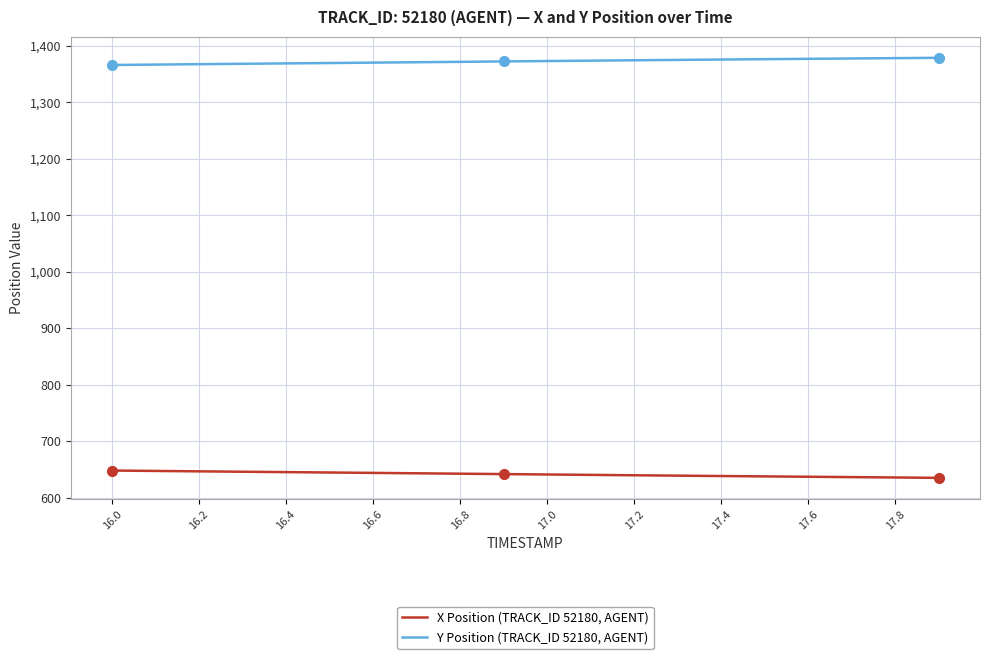

Which series has the largest total across all categories?

Y Position (TRACK_ID 52180, AGENT)